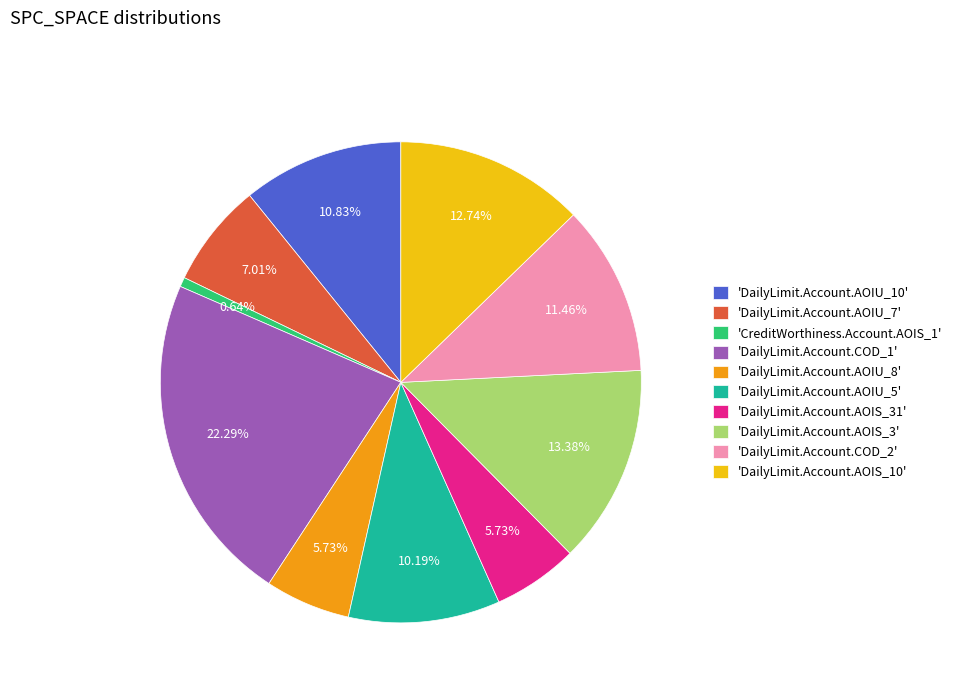

Is 'DailyLimit.Account.AOIU_8' the majority of the pie?

No